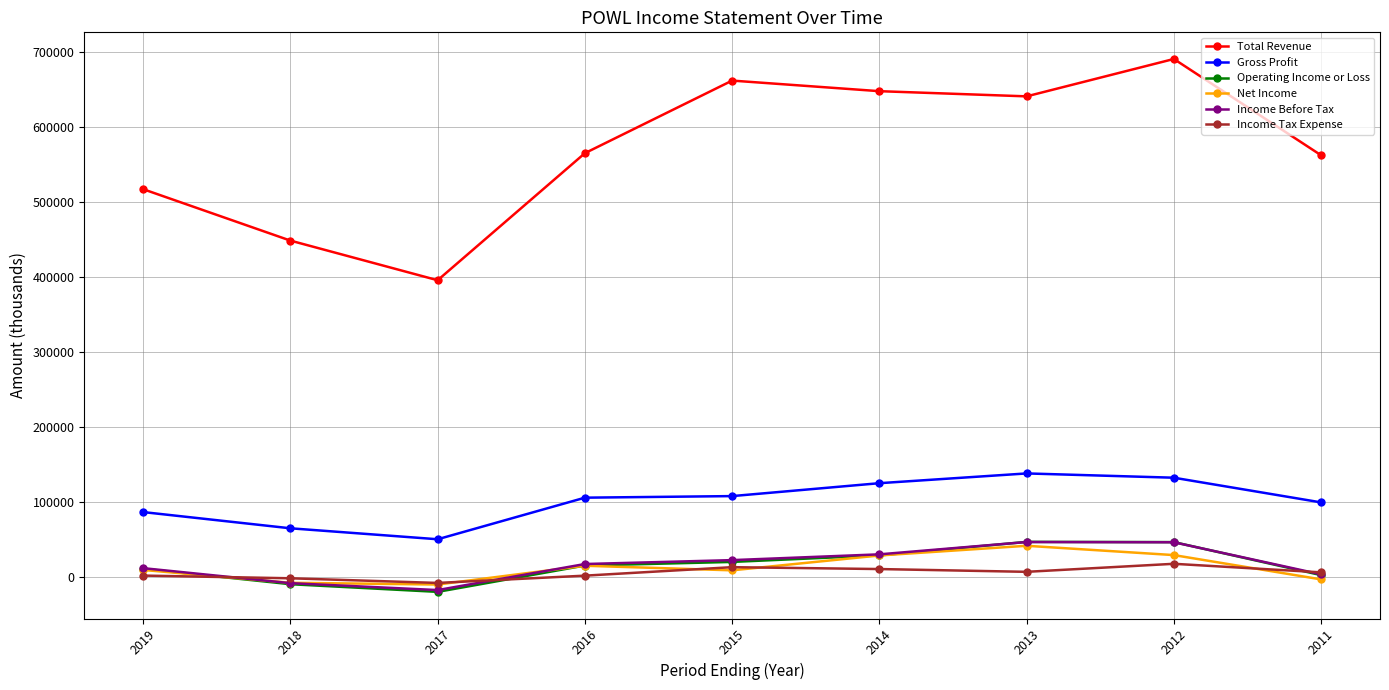

What is the difference between the maximum and second lowest values in the Income Tax Expense series?

19300